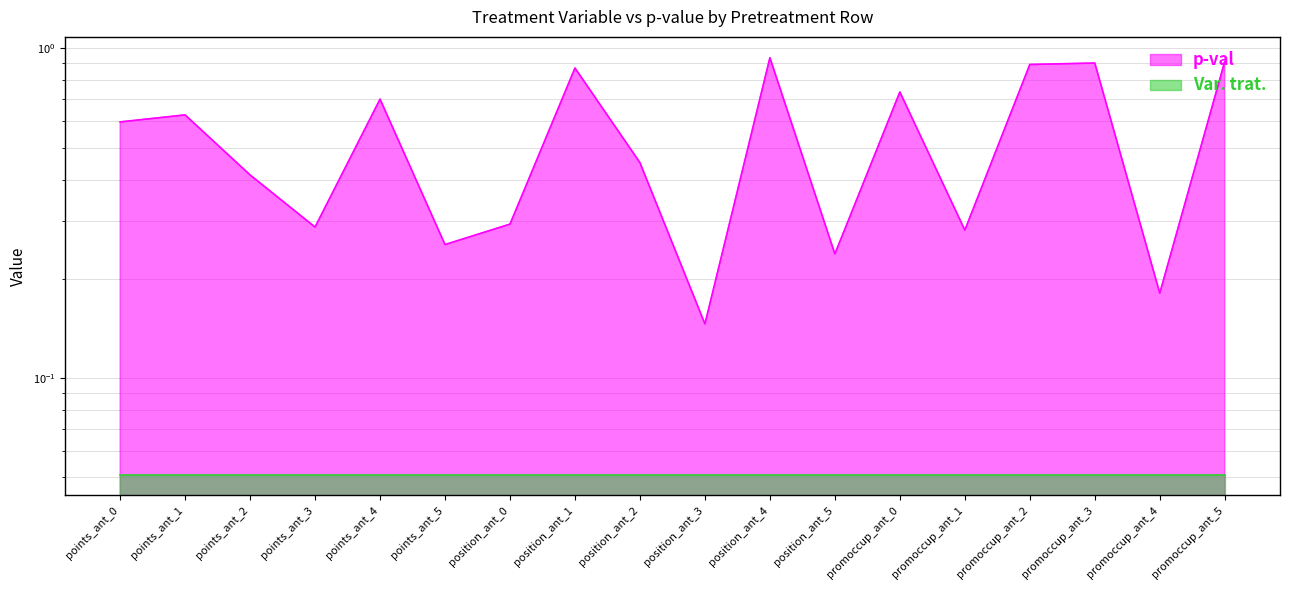

List the labels in order of value, largest first.

position_ant_4, promoccup_ant_5, promoccup_ant_3, promoccup_ant_2, position_ant_1, promoccup_ant_0, points_ant_4, points_ant_1, points_ant_0, position_ant_2, points_ant_2, position_ant_0, points_ant_3, promoccup_ant_1, points_ant_5, position_ant_5, promoccup_ant_4, position_ant_3